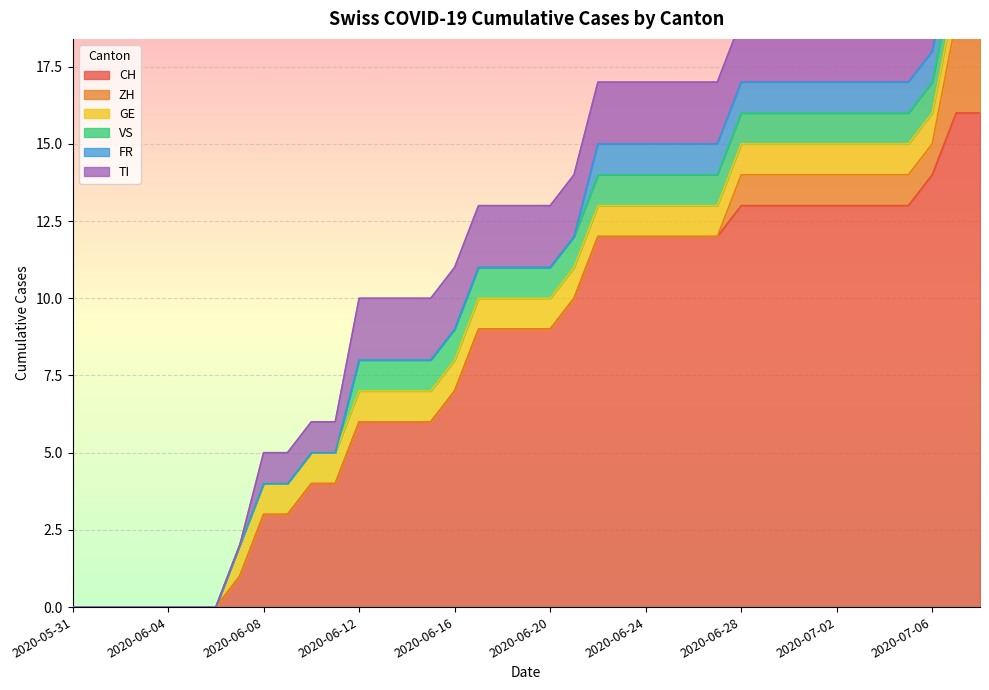

At which category is the sum across all series the highest?

2020-07-07